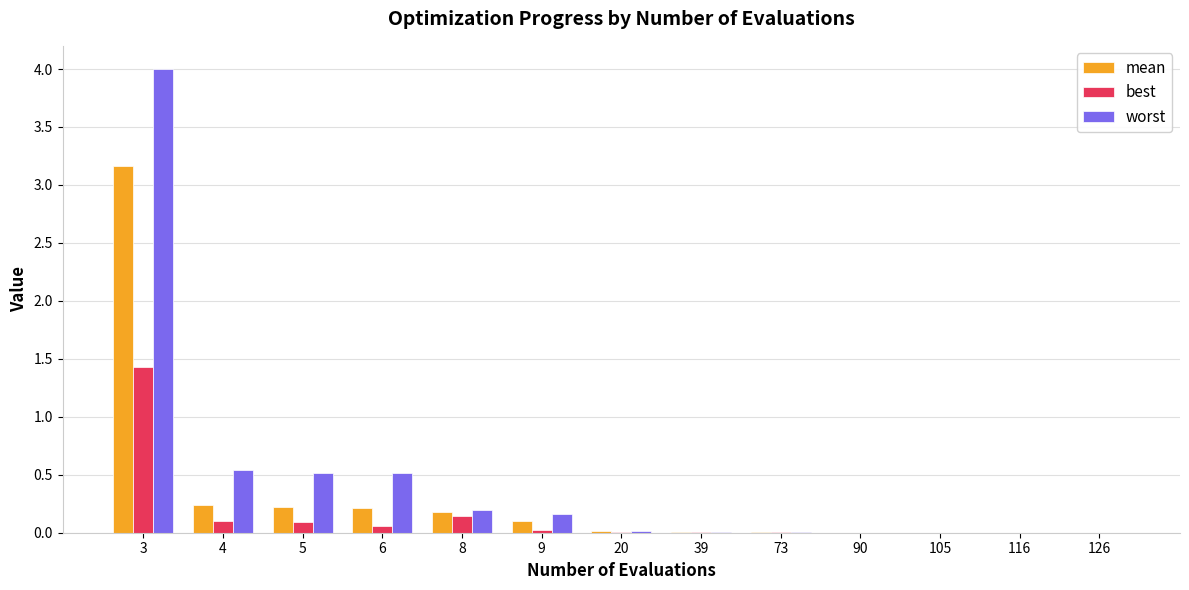

Which series has the largest total across all categories?

worst